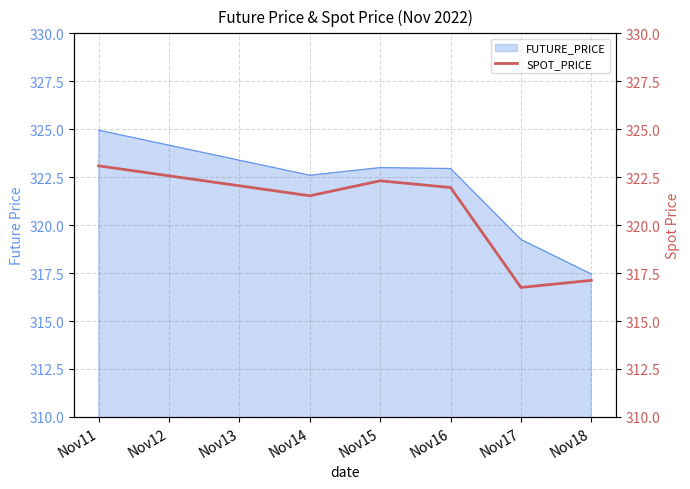

At which label does FUTURE_PRICE reach its minimum?

Nov18